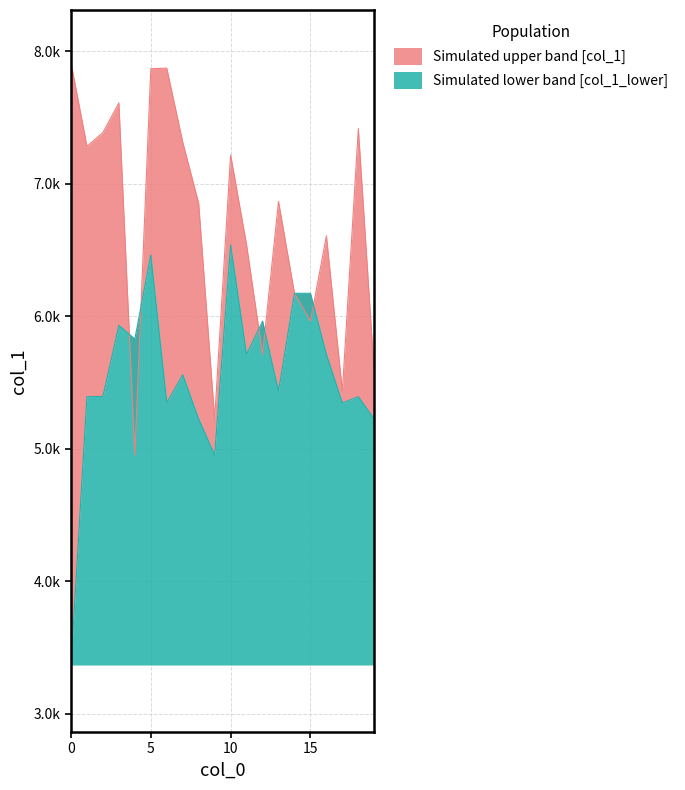

What is the spread (max minus min) of values at 13?

1431